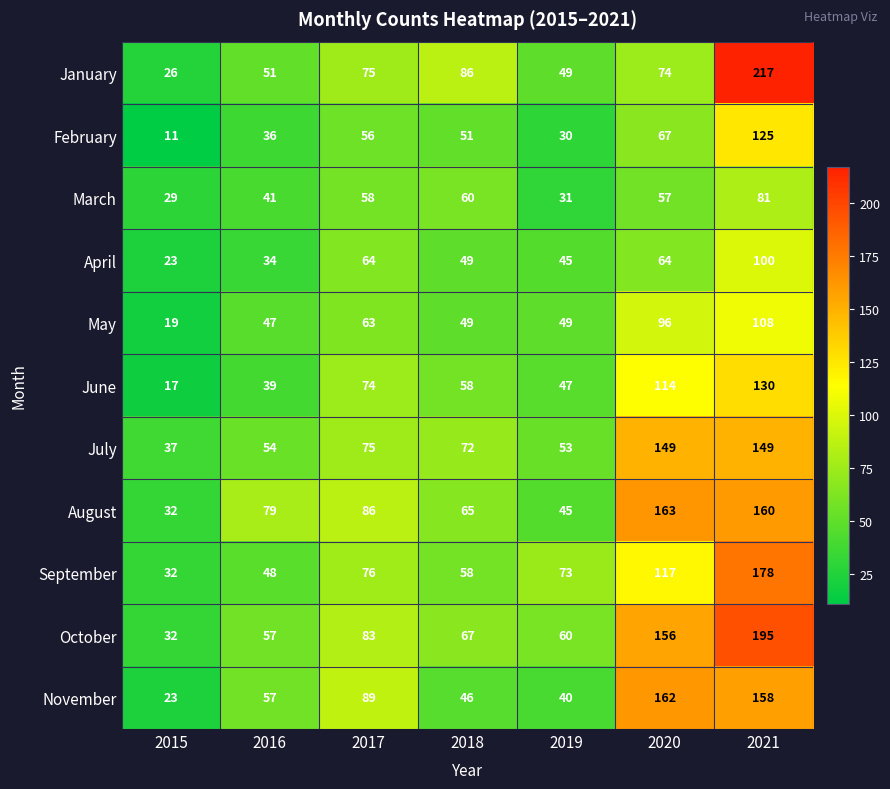

Is it true that May equals 49 at 2019?

True